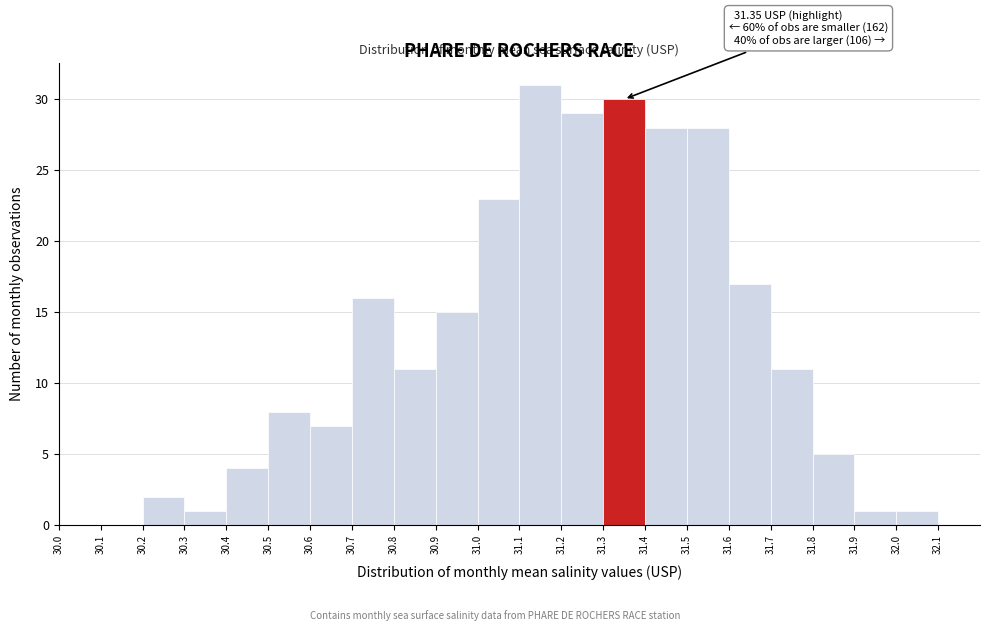

Which range on the x-axis has the tallest bar?

31.1 to 31.2